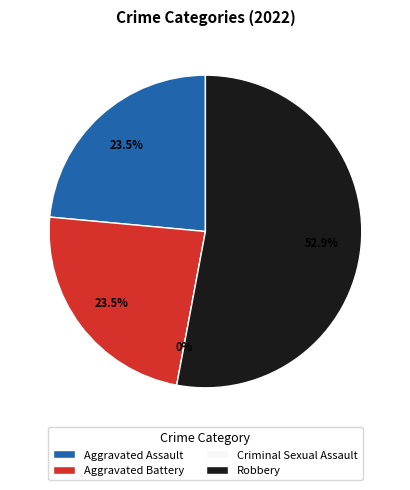

Count the number of slices in the pie.

4